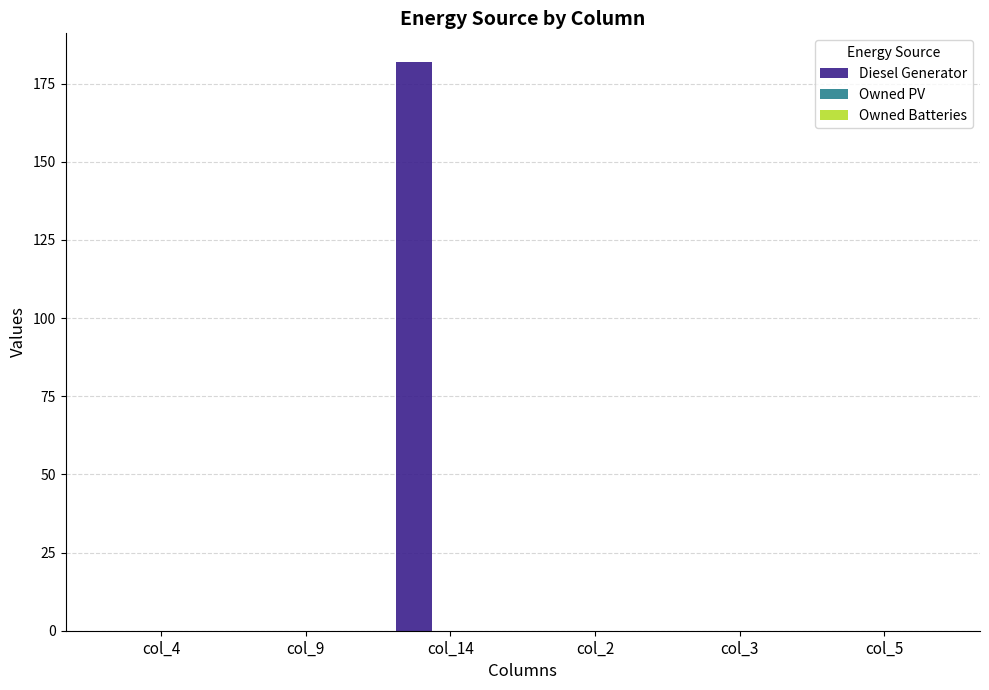

Between col_5 and col_14, which is larger?

col_14